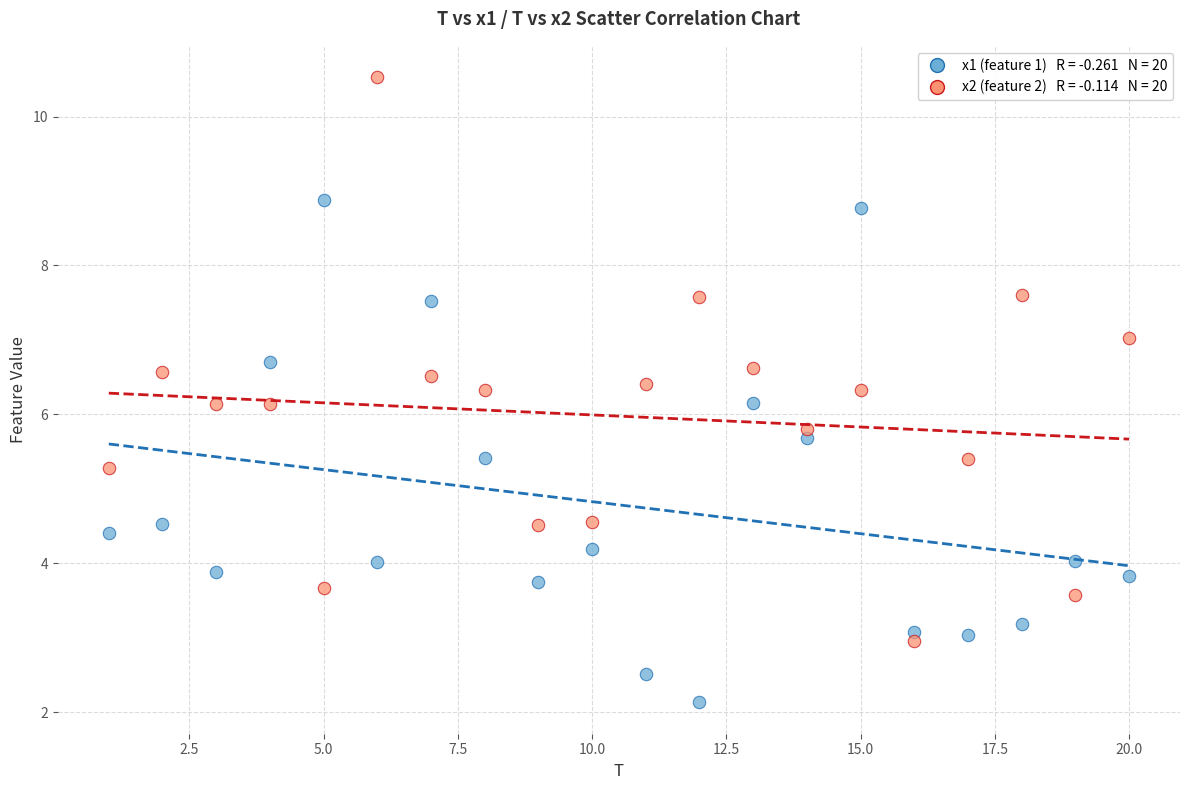

Across all data points, what is the range of Y values (max minus min)?

8.4